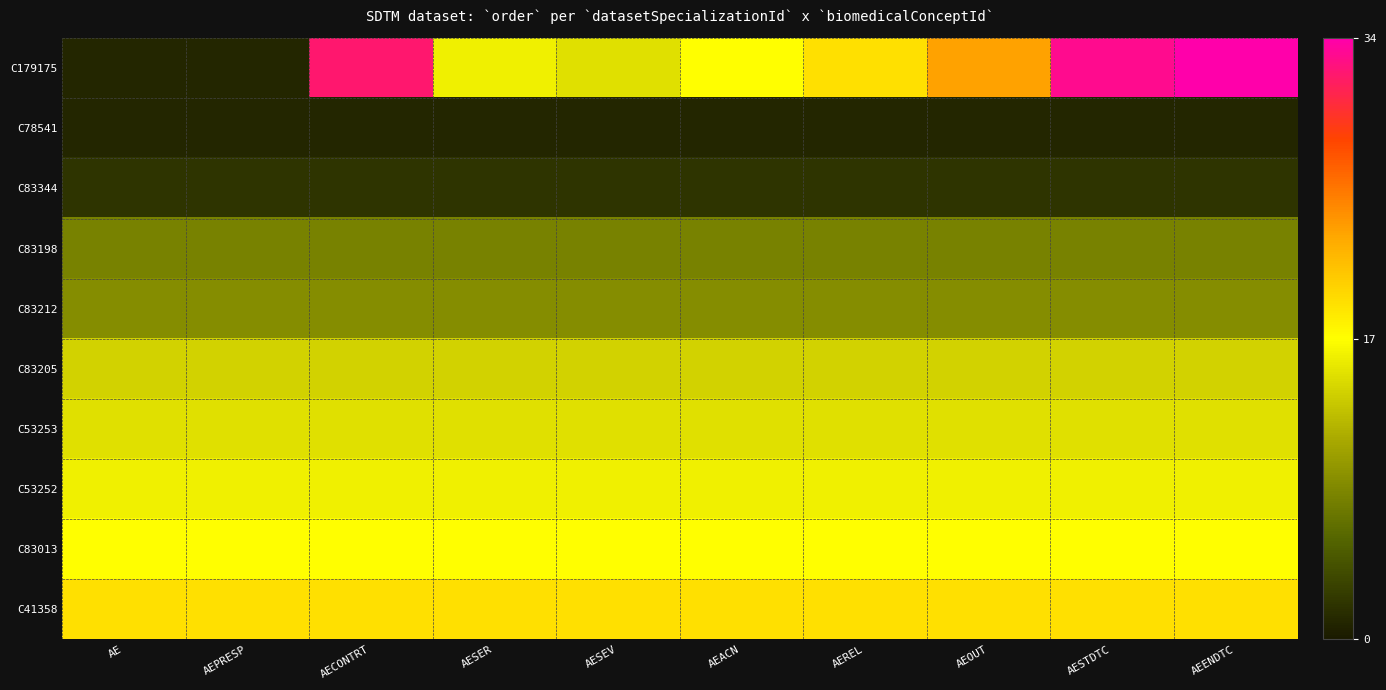

Reading left to right, what are all the values shown in this chart?

C179175: AE=1	AEPRESP=1	AECONTRT=32	AESER=16	AESEV=15	AEACN=17	AEREL=19	AEOUT=23	AESTDTC=33	AEENDTC=34
C78541: AE=1	AEPRESP=1	AECONTRT=1	AESER=1	AESEV=1	AEACN=1	AEREL=1	AEOUT=1	AESTDTC=1	AEENDTC=1
C83344: AE=2	AEPRESP=2	AECONTRT=2	AESER=2	AESEV=2	AEACN=2	AEREL=2	AEOUT=2	AESTDTC=2	AEENDTC=2
C83198: AE=8	AEPRESP=8	AECONTRT=8	AESER=8	AESEV=8	AEACN=8	AEREL=8	AEOUT=8	AESTDTC=8	AEENDTC=8
C83212: AE=9	AEPRESP=9	AECONTRT=9	AESER=9	AESEV=9	AEACN=9	AEREL=9	AEOUT=9	AESTDTC=9	AEENDTC=9
C83205: AE=14	AEPRESP=14	AECONTRT=14	AESER=14	AESEV=14	AEACN=14	AEREL=14	AEOUT=14	AESTDTC=14	AEENDTC=14
C53253: AE=15	AEPRESP=15	AECONTRT=15	AESER=15	AESEV=15	AEACN=15	AEREL=15	AEOUT=15	AESTDTC=15	AEENDTC=15
C53252: AE=16	AEPRESP=16	AECONTRT=16	AESER=16	AESEV=16	AEACN=16	AEREL=16	AEOUT=16	AESTDTC=16	AEENDTC=16
C83013: AE=17	AEPRESP=17	AECONTRT=17	AESER=17	AESEV=17	AEACN=17	AEREL=17	AEOUT=17	AESTDTC=17	AEENDTC=17
C41358: AE=19	AEPRESP=19	AECONTRT=19	AESER=19	AESEV=19	AEACN=19	AEREL=19	AEOUT=19	AESTDTC=19	AEENDTC=19